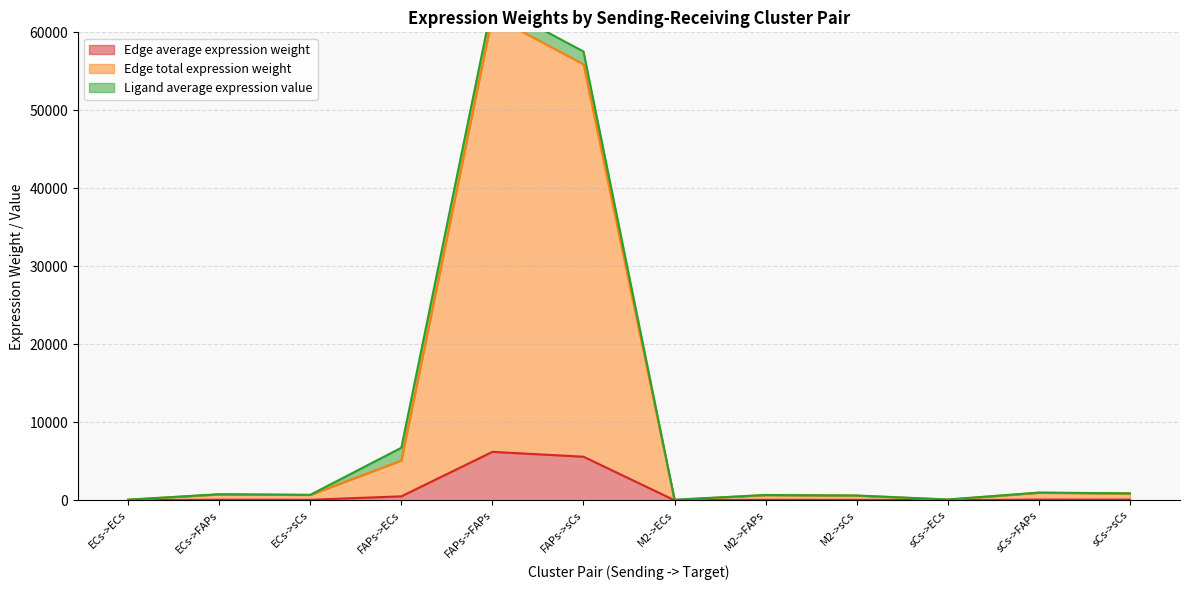

At which label does Edge total expression weight reach its peak?

FAPs->FAPs